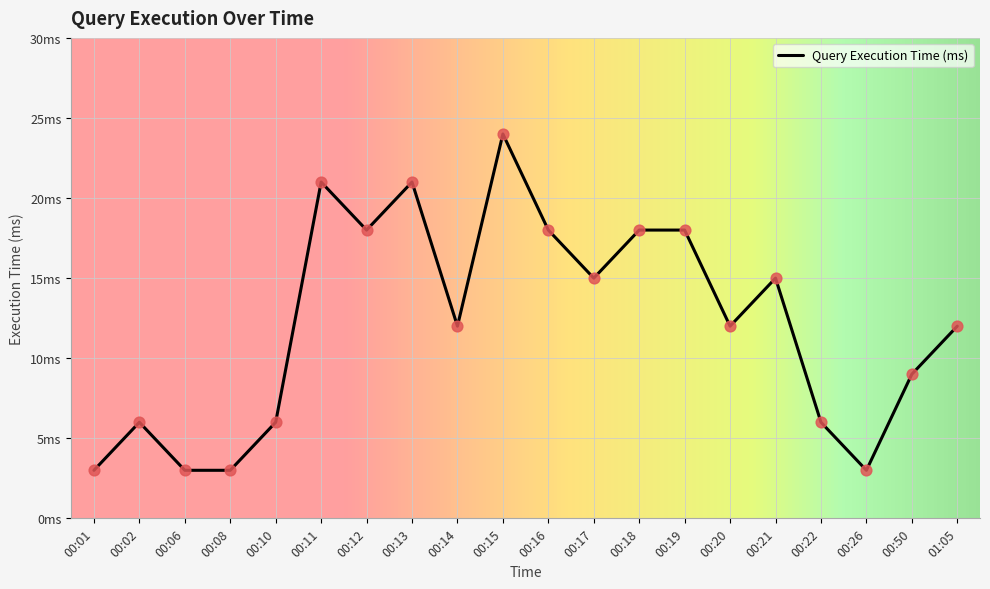

Which has a higher value, 00:02 or 00:50?

00:50